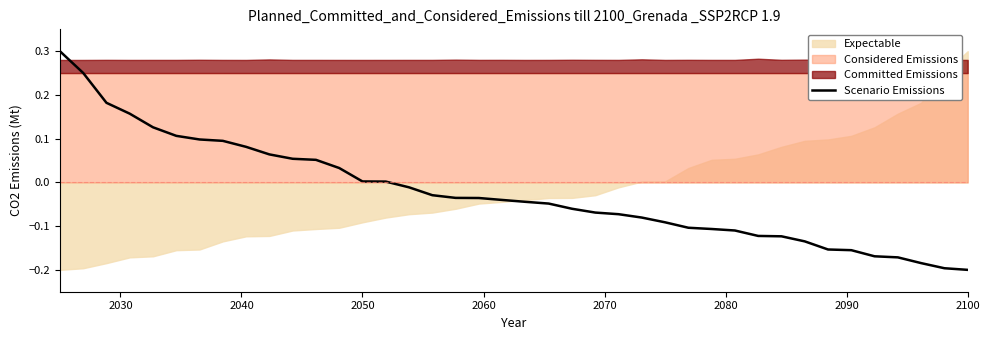

Is it true that Scenario Emissions equals 0.0 at 2050?

True